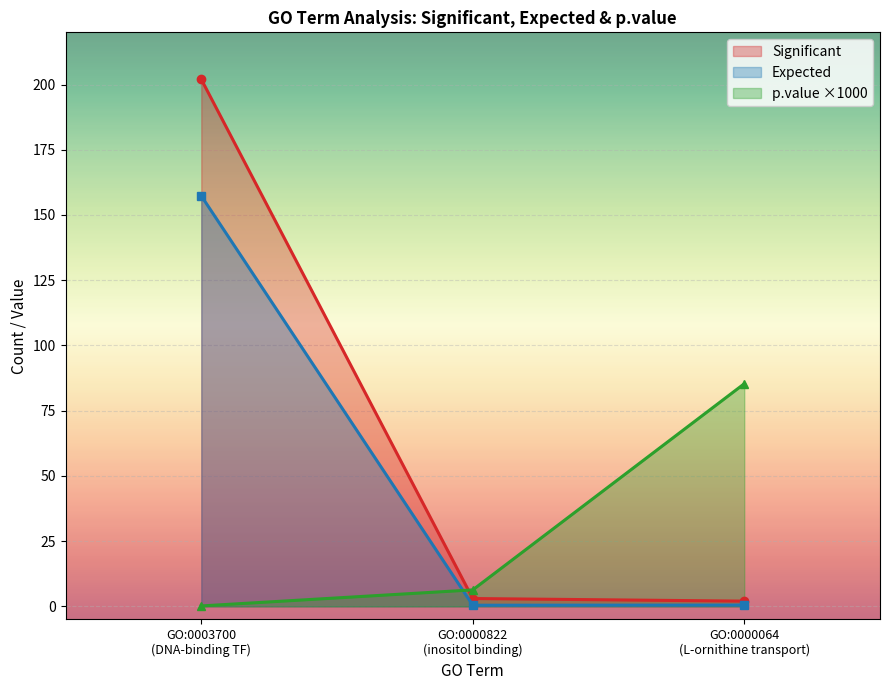

Read the Expected value at GO:0000822.

0.4